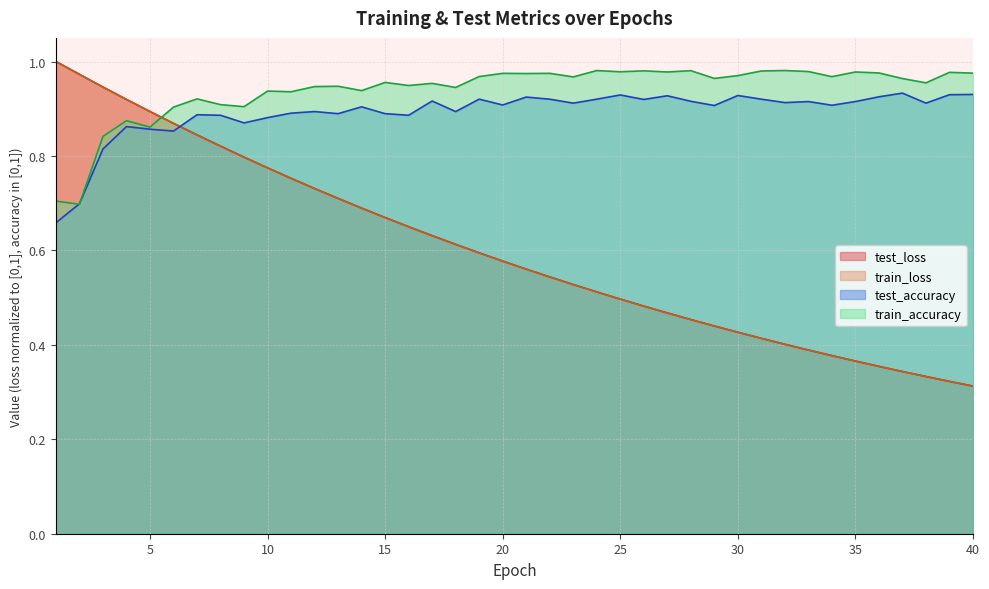

What is the difference between the highest and lowest values at 29?

0.5